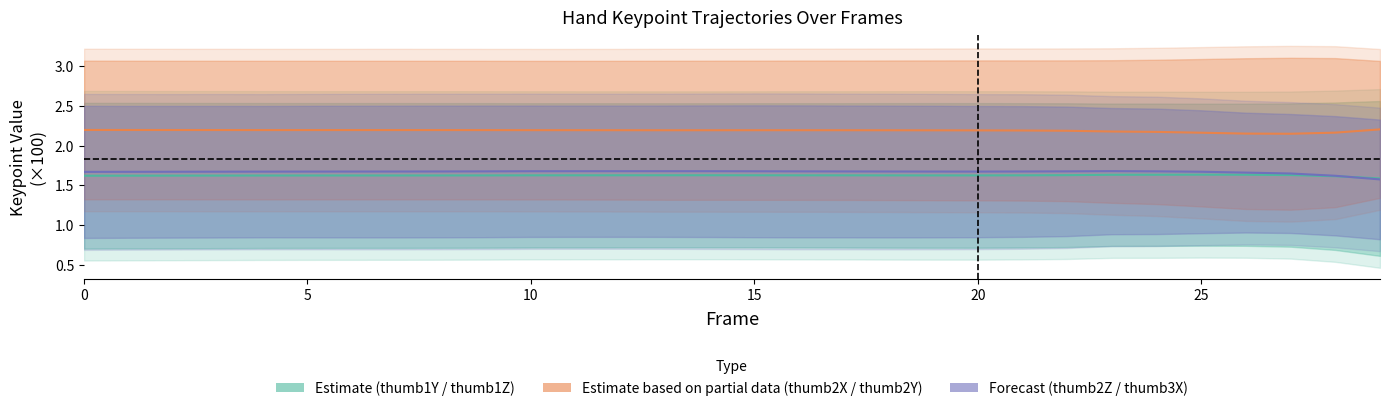

At which label does thumb2Y (center) reach its peak?

29